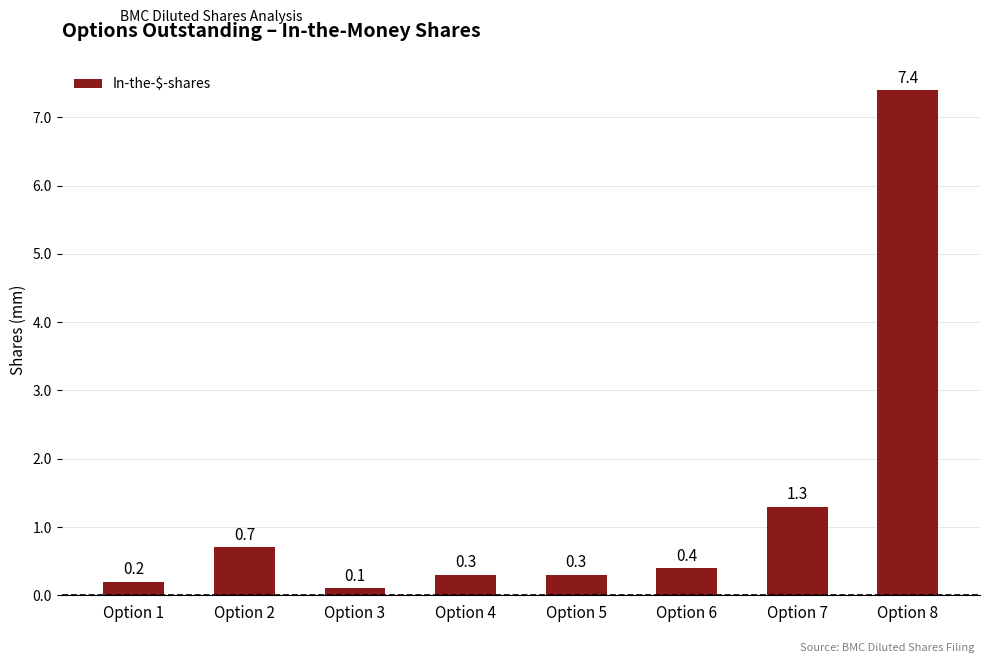

What is the difference between the maximum and minimum values?

7.3